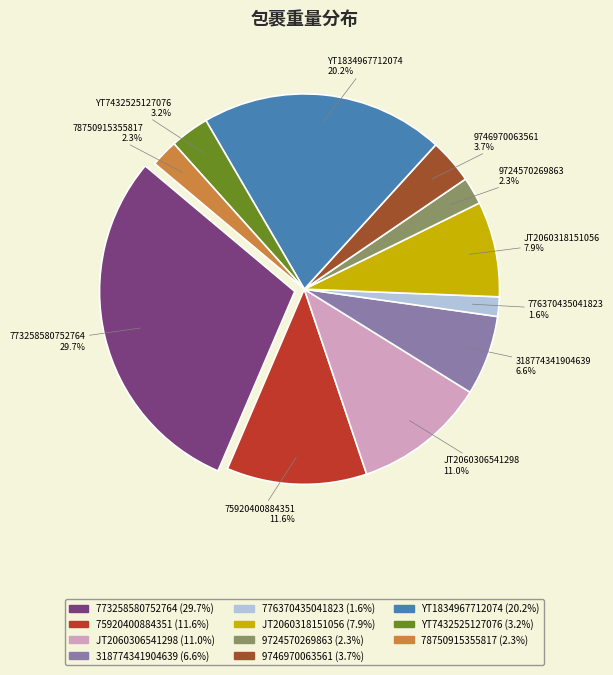

True or false: YT1834967712074 accounts for 20% of the total.

True